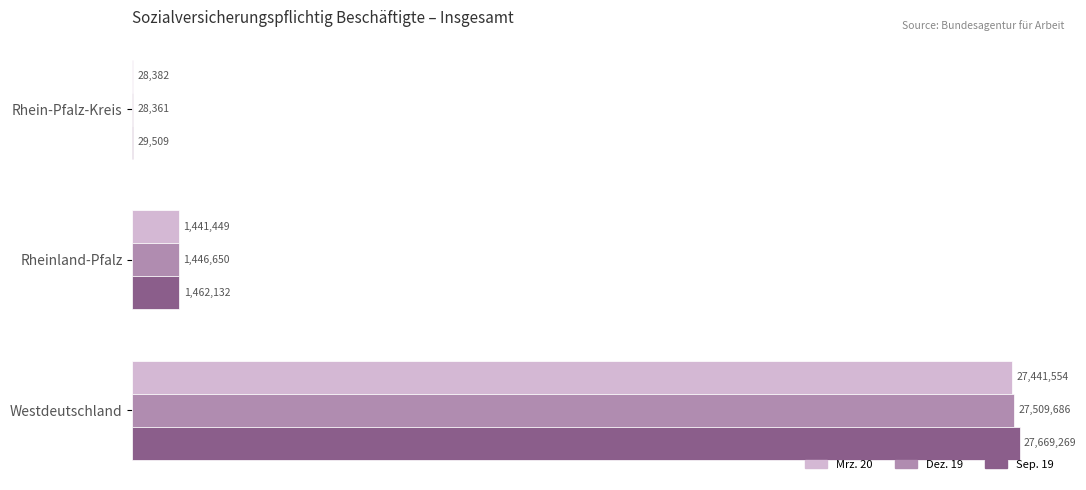

Which series has the largest range (max minus min)?

Sep. 19